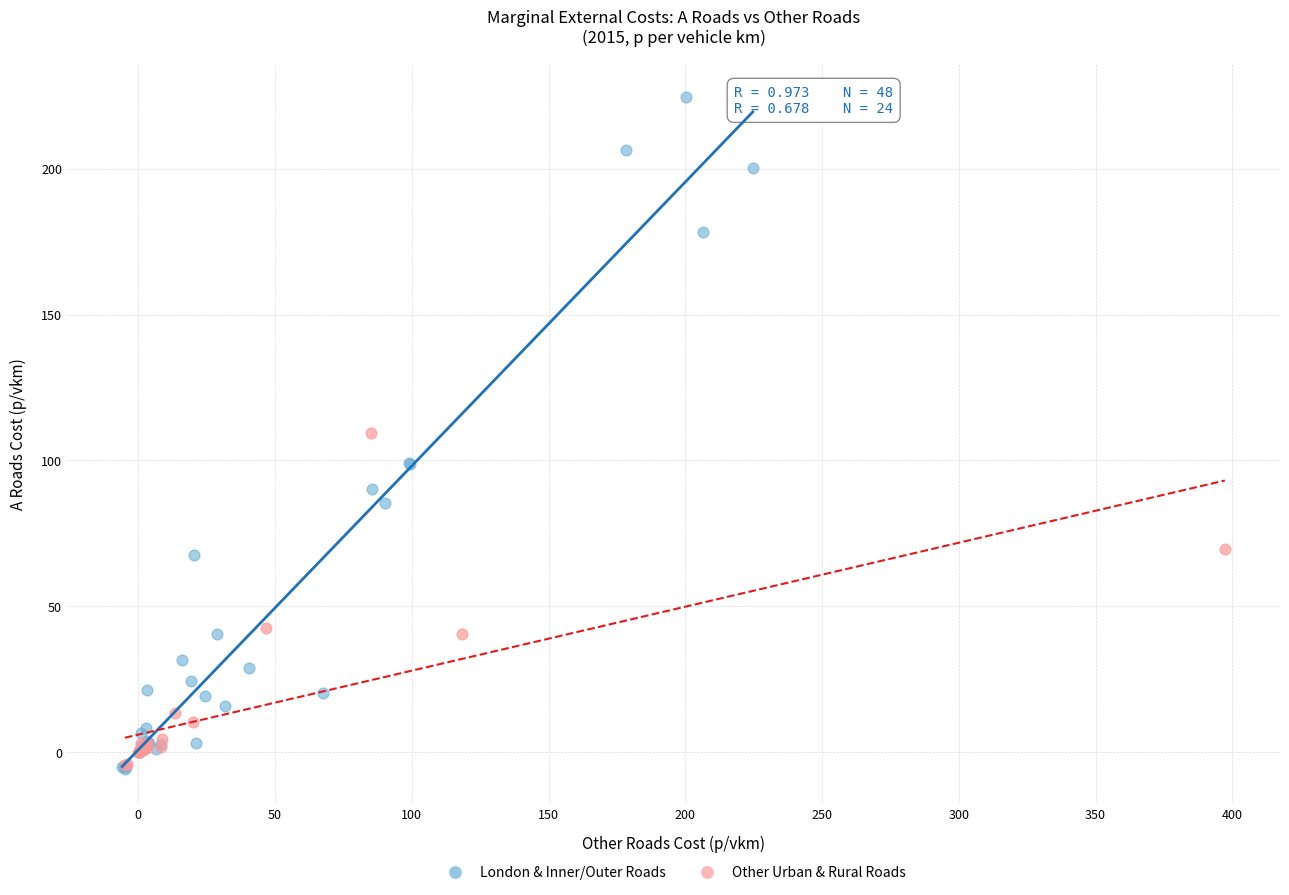

Which series reaches the maximum Y coordinate?

London & Inner/Outer Roads